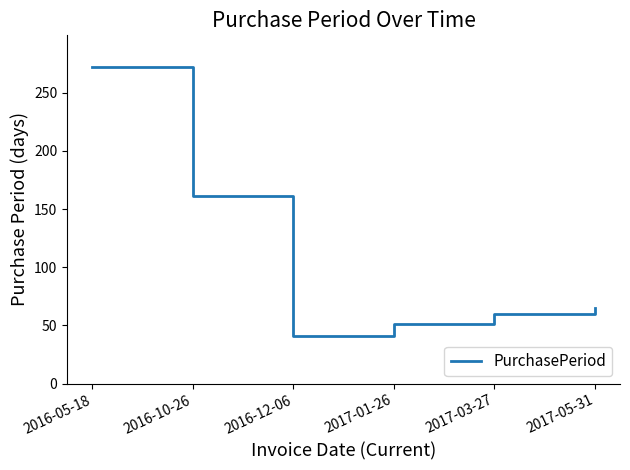

Count the number of categories in the chart.

6